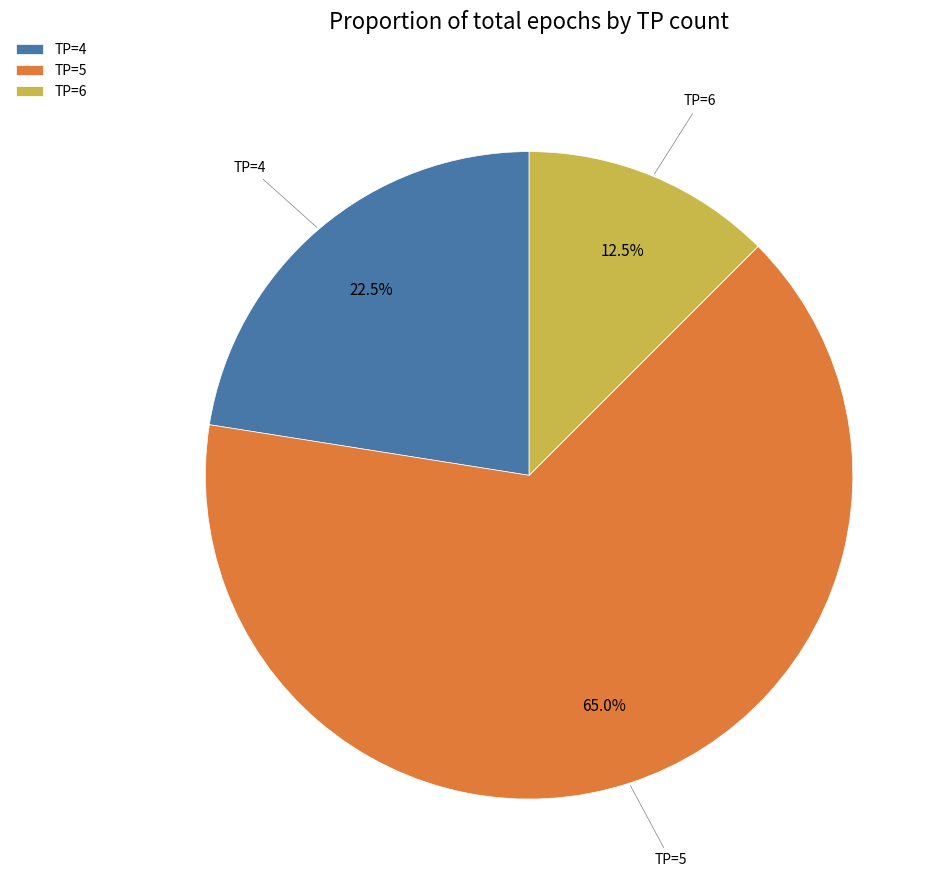

What is the ratio of the value at TP=5 to the value at TP=4?

2.9